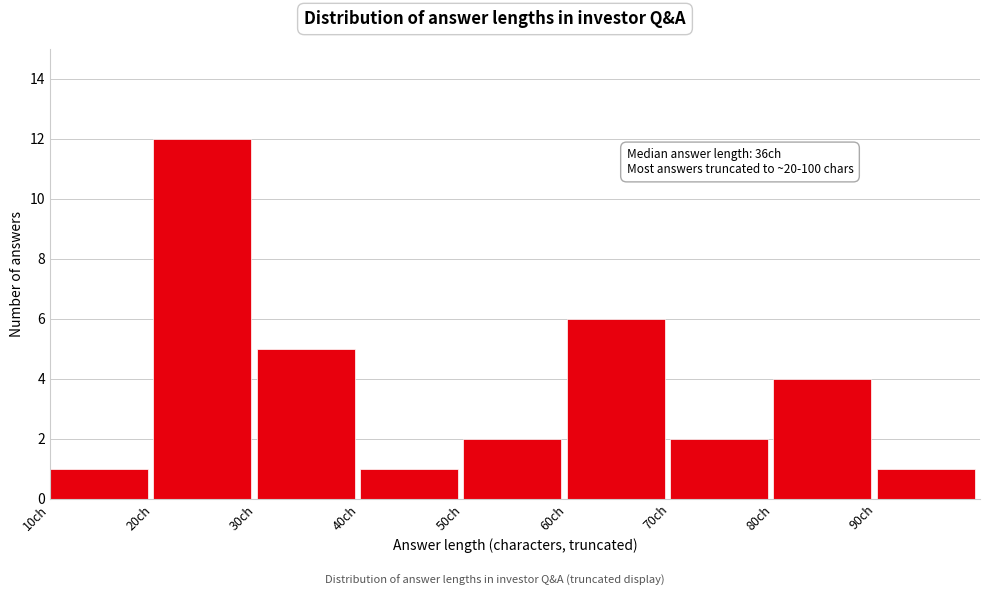

Over which range of the x-axis is the bar tallest?

20 to 30